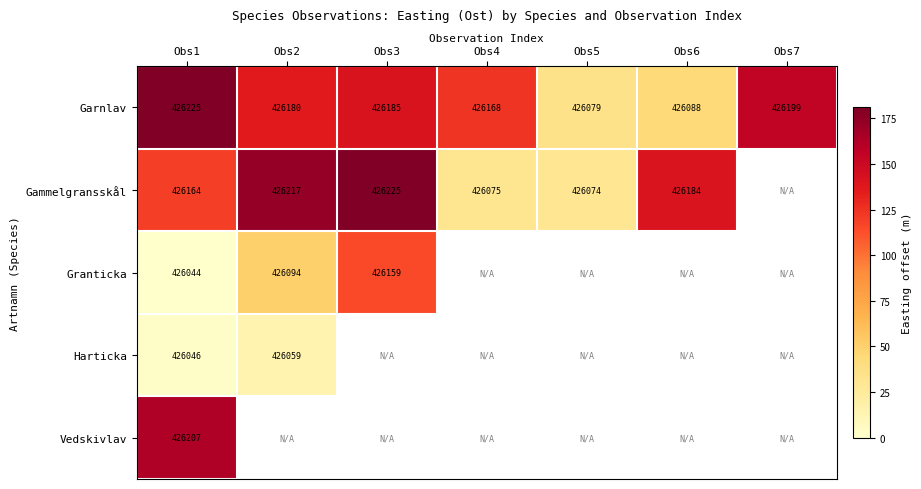

What is the difference between the maximum and minimum values in the Garnlav series?

146.0